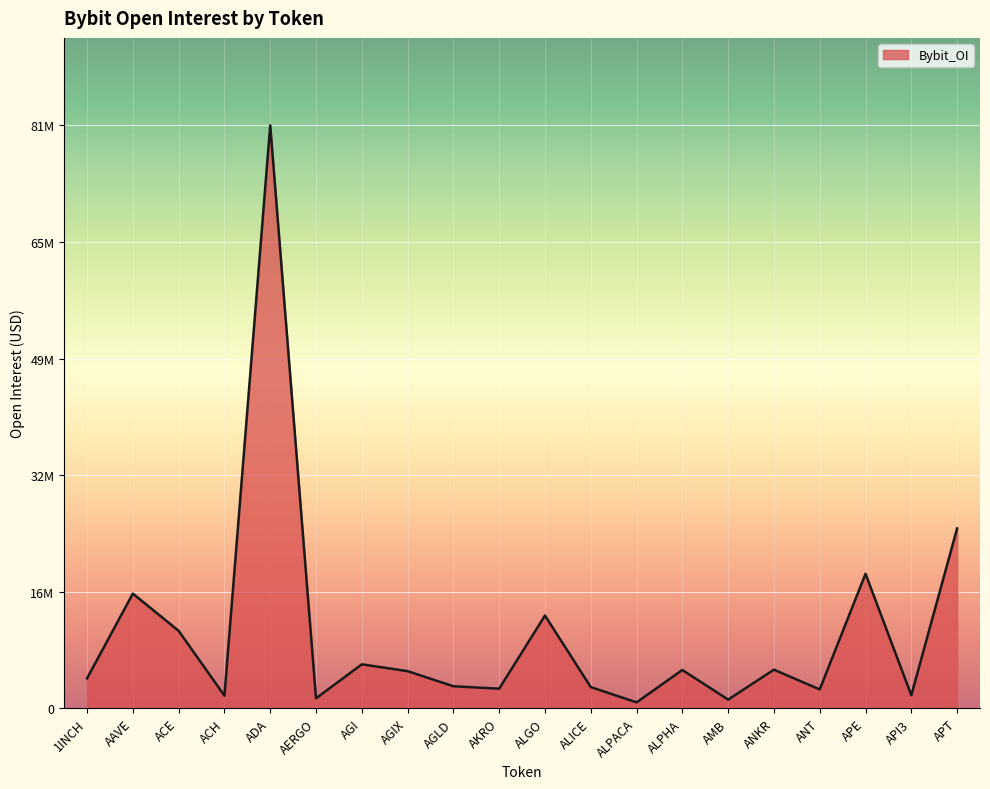

The value at ALICE is 1191380. True or false?

False